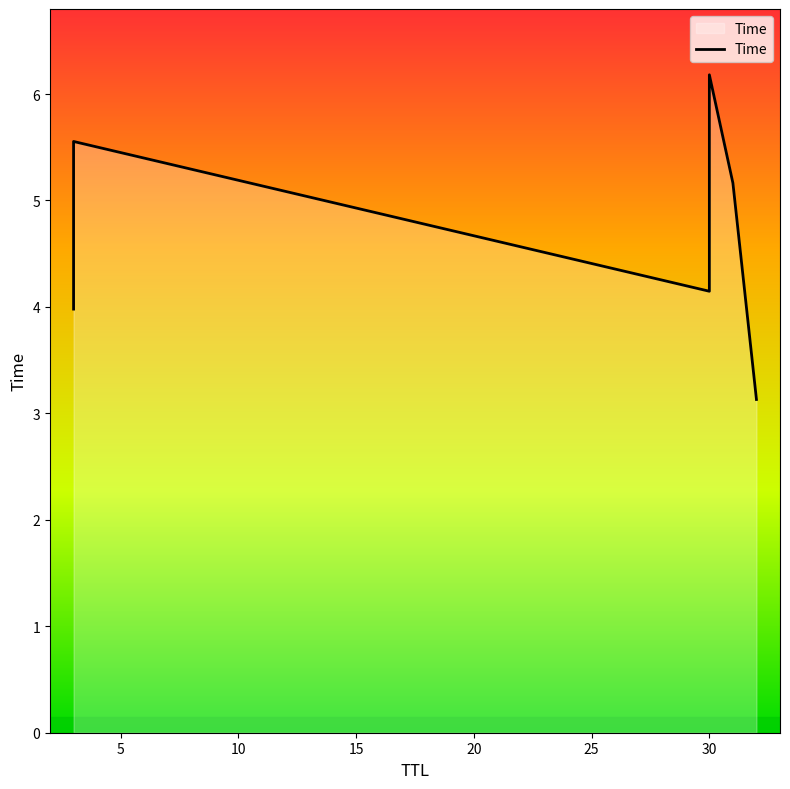

Is it true that the value at 0 is 2.8?

False